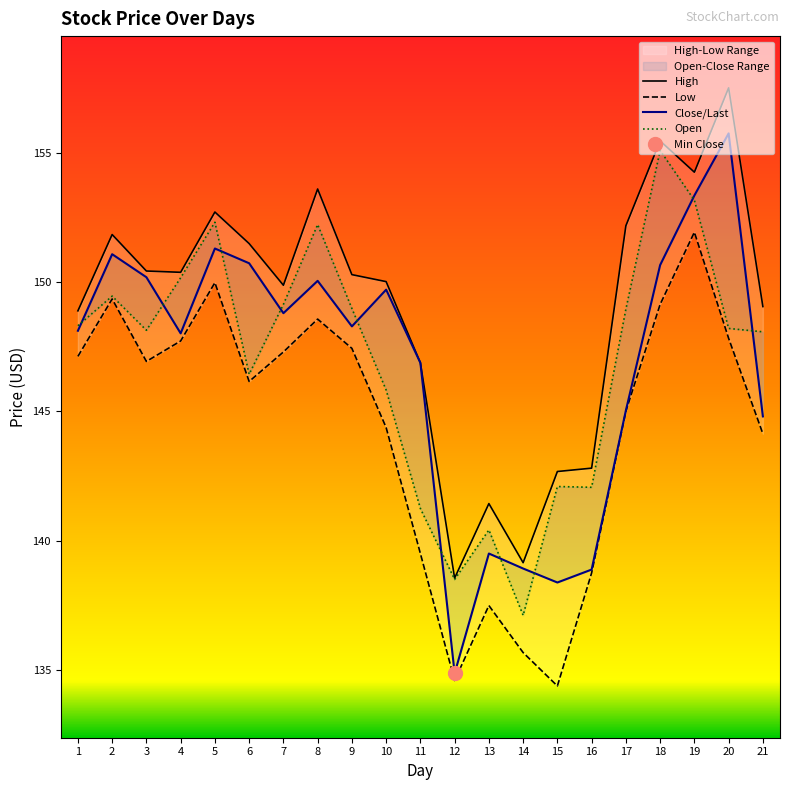

What is the difference between the highest and lowest values at 1?

1.8